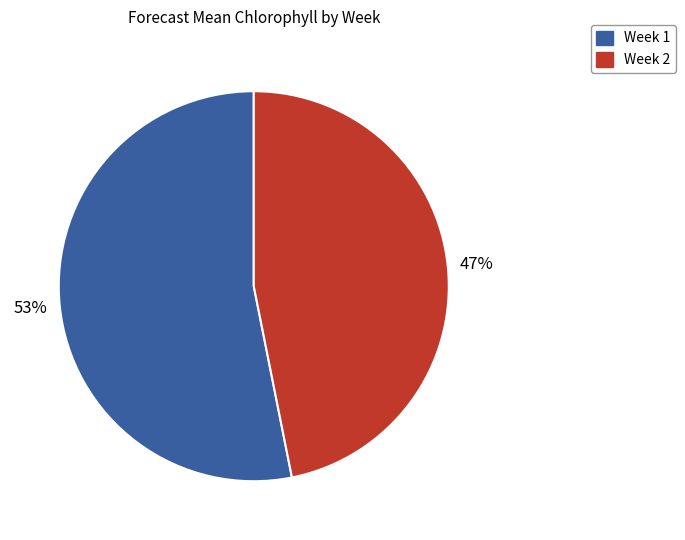

Is there any slice that represents more than half of the pie?

Yes